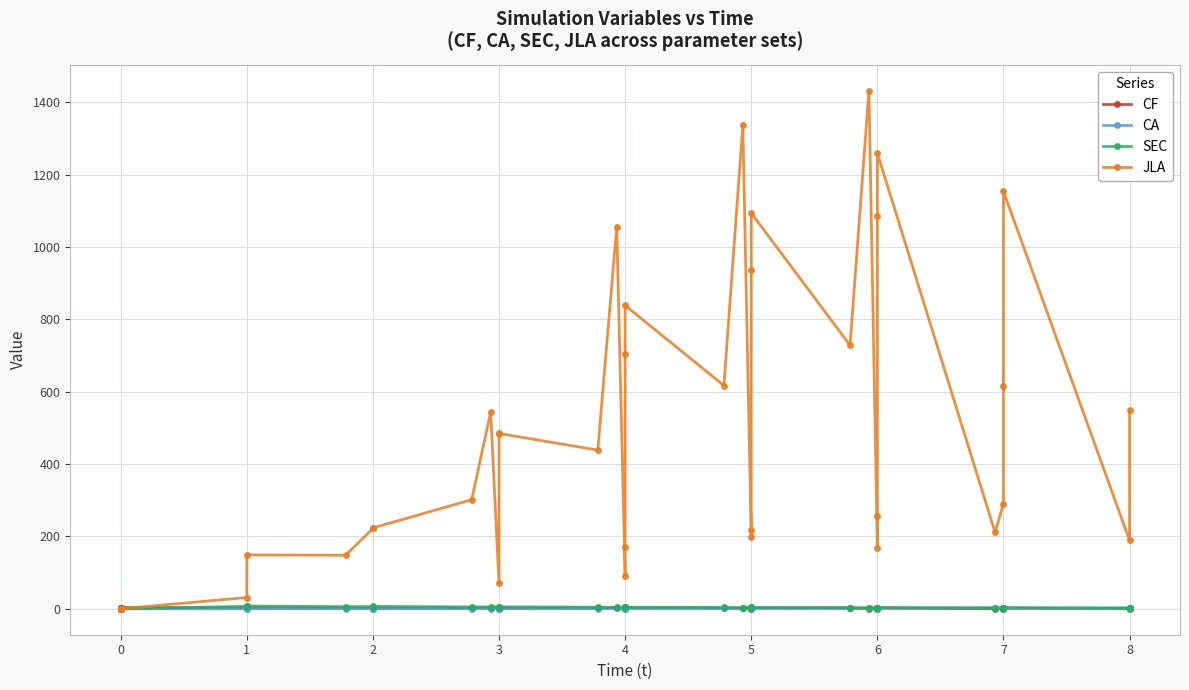

Reading right to left, list all the values displayed in this chart.

CF: 2.1	0.0	2.0	0.2	0.0	0.0	2.1	2.0	1.4	0.8	0.3	2.0	2.4	2.2	1.9	1.8	1.6	2.2	2.5	2.3	2.2	2.2	2.2	2.3	2.5	2.4	2.3	2.5	2.5	2.7	2.7	2.7	3.1	2.9	3.4	3.4	3.3	3.2	3.0	2.8
CA: 2.0	0.7	2.0	2.0	0.8	2.2	1.9	1.7	0.6	0.4	2.1	1.2	1.5	1.3	0.4	0.3	1.6	0.9	1.1	0.9	0.3	0.2	1.1	0.6	0.7	0.6	0.1	0.6	0.4	0.3	0.3	0.2	0.1	0.0	0.0	0.0	0.0	0.0	0.0	0.0
SEC: 2.8	2.7	3.0	3.0	2.9	2.9	3.3	3.2	3.1	3.1	2.8	3.3	3.7	3.7	3.6	3.3	3.2	3.8	4.4	4.3	4.3	4.1	4.0	4.5	5.3	5.2	5.1	5.4	5.1	6.6	6.3	5.8	7.7	6.9	0.0	0.0	0.0	0.0	0.0	0.0
JLA: 549.6	189.1	1154.5	617.3	290.4	211.5	1259.7	1087.4	256.2	167.9	1432.4	728.7	1094.3	936.8	218.6	197.4	1337.4	617.3	838.8	705.6	170.1	91.1	1056.9	438.8	484.8	482.8	70.3	544.0	301.7	223.6	222.1	148.2	149.1	31.3	0.0	0.0	0.0	0.0	0.0	0.0